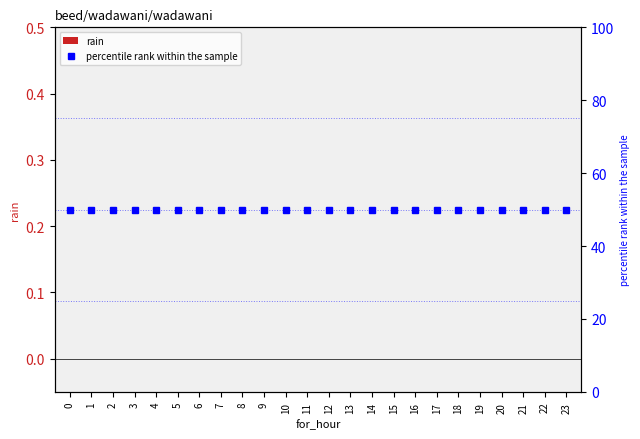

How many groups of bars are there?

24